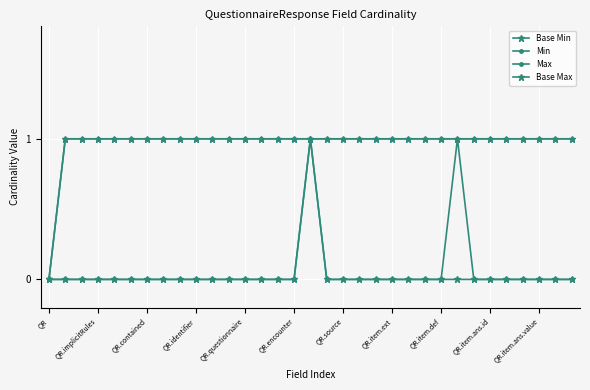

How many interior local peaks does the Base Min series have?

1